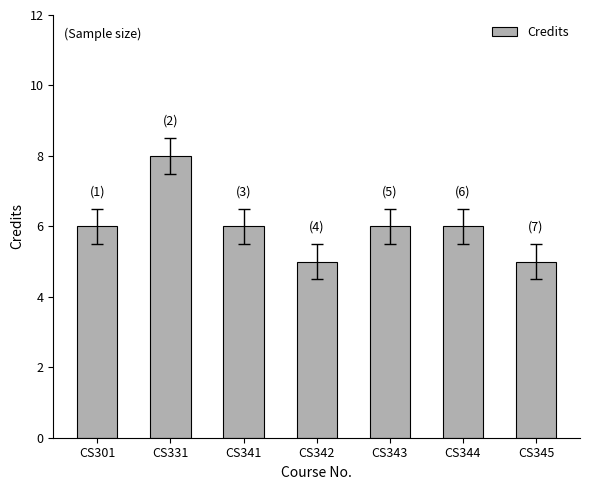

What is the change in value from CS341 to CS345?

-1